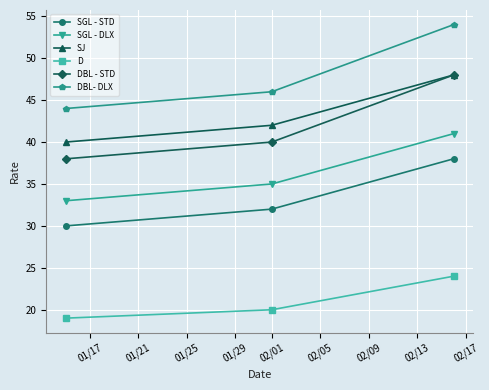

Does the chart have visible grid lines?

Yes